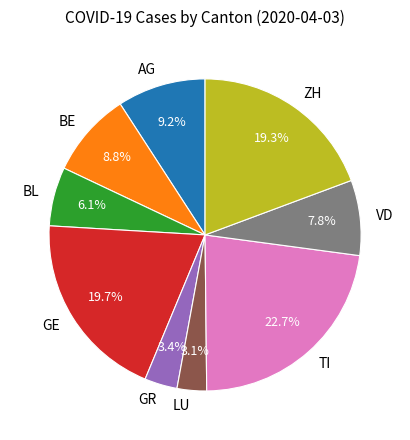

What is the largest slice in the pie chart?

TI